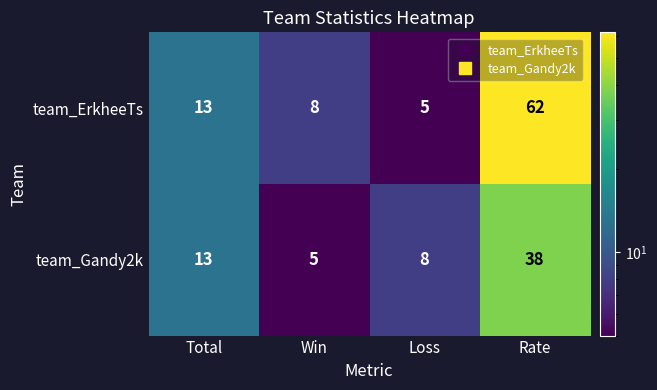

Which series changed the most between Win and Rate?

team_ErkheeTs